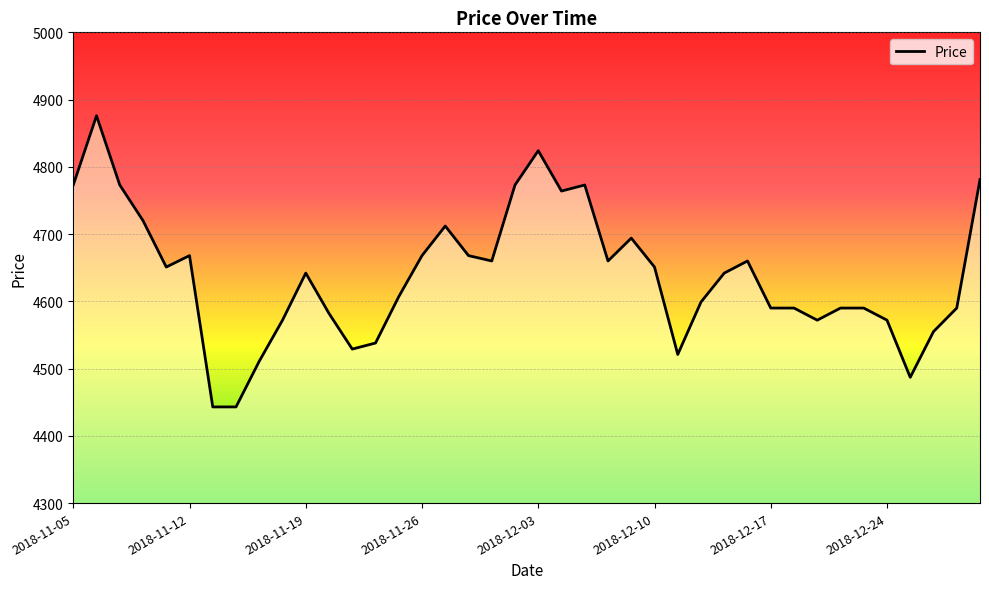

What is the average value?

4638